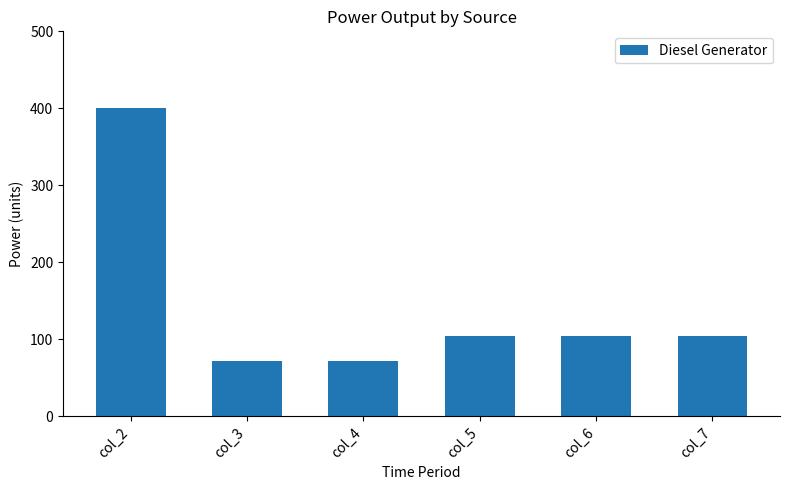

What is the change in value from col_2 to col_6?

-296